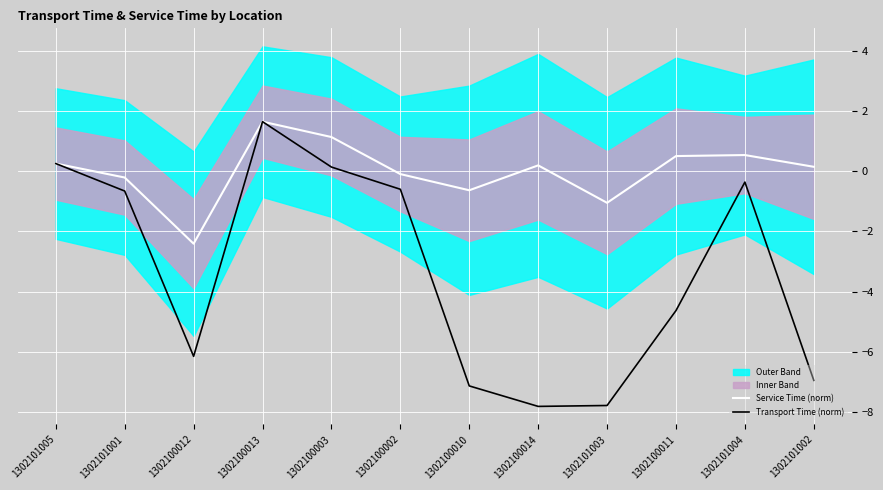

What is the difference between the second highest and second lowest values in the Service Time (norm) series?

2.2